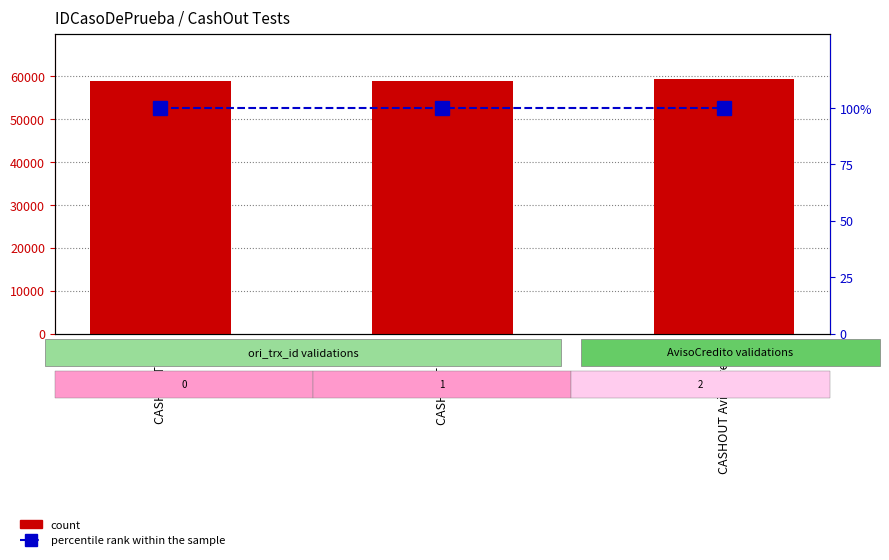

Reading right to left, what are all the values shown in this chart?

count: CASHOUT AvisoCredito=59305	CASHOUT CBU=59006	CASHOUT CVU=59007
percentile rank within the sample: CASHOUT AvisoCredito=100	CASHOUT CBU=100	CASHOUT CVU=100